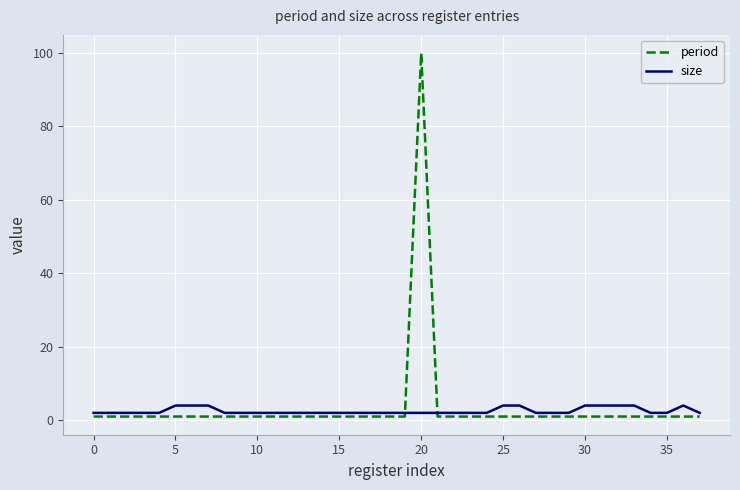

Rank the series by their maximum value, from highest to lowest.

period, size